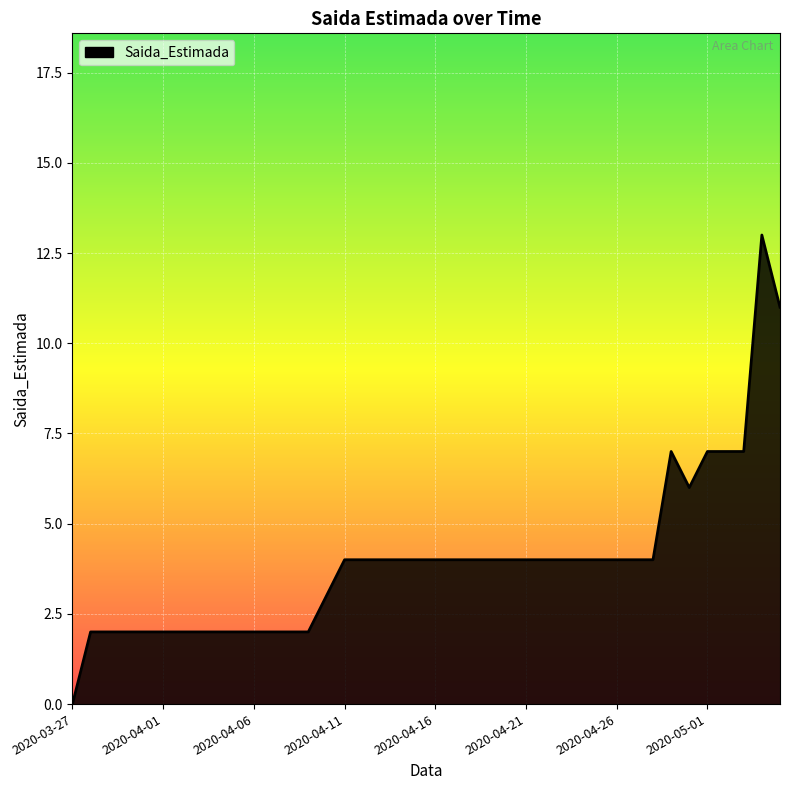

What is the greatest value displayed?

13